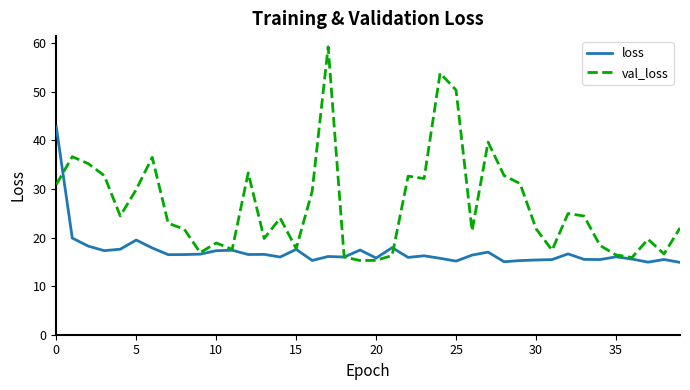

True or false: loss and val_loss cross at least once.

True